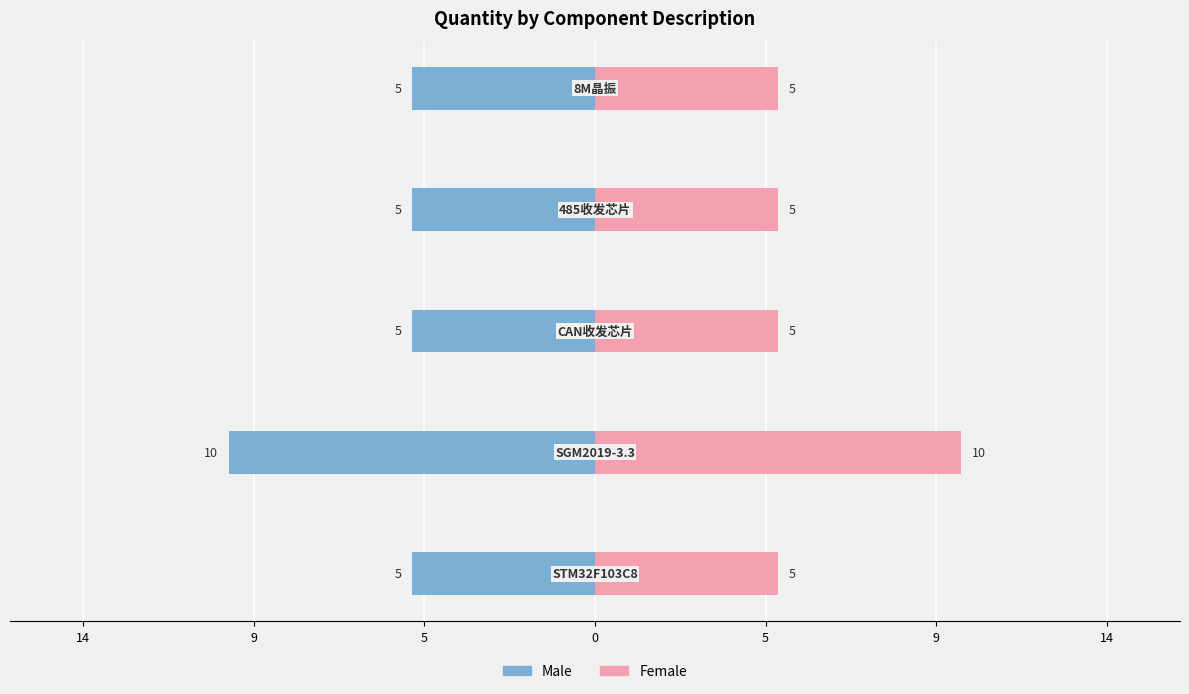

Between 14 and 5, which is larger?

14